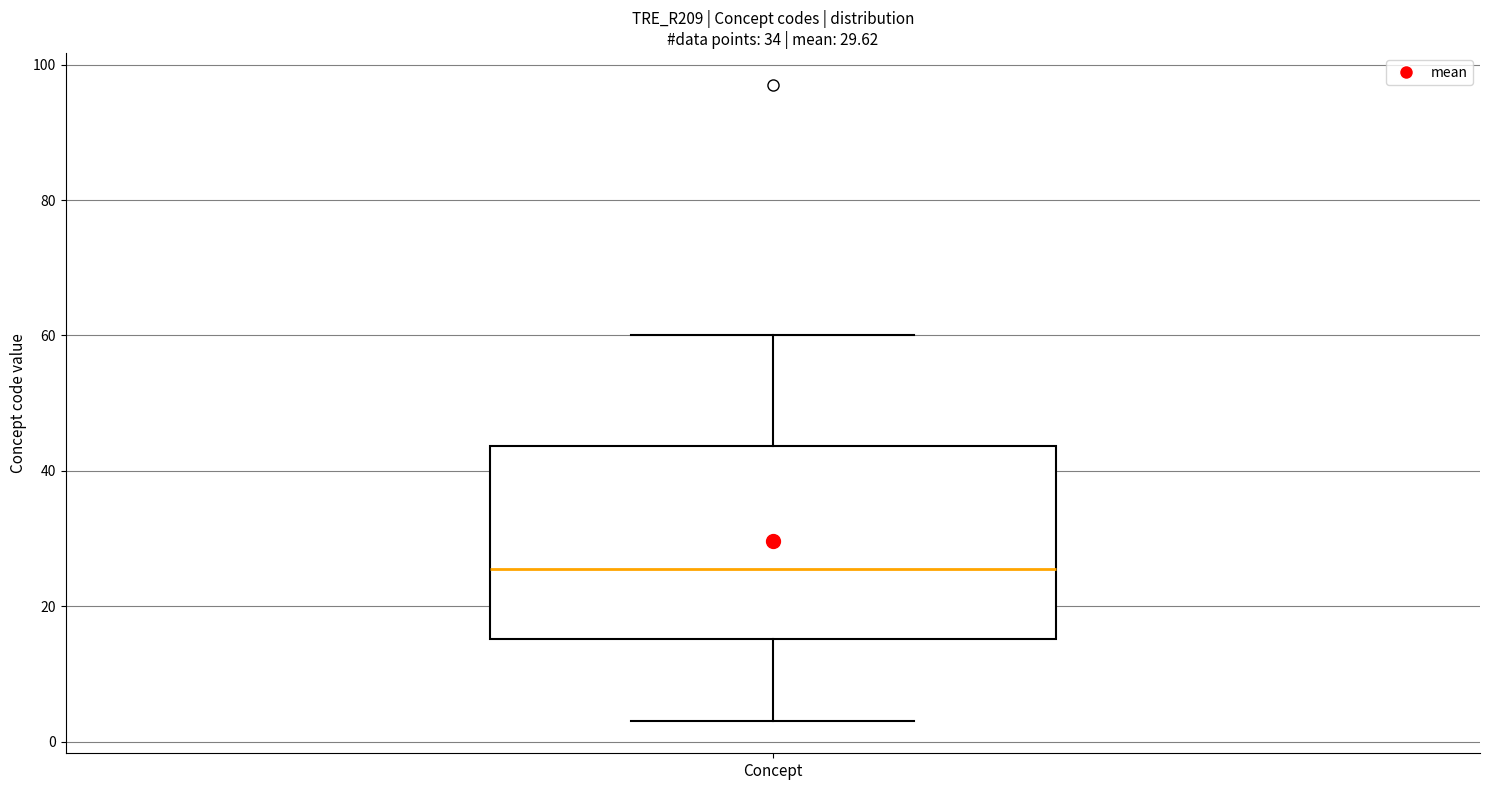

Read this box plot against the y-axis: the position of the median line, the range covered by the box, and the ends of both whiskers. The values are not printed on the chart, so give them approximately, as read against the axis.

median 26, box 16 to 44, whiskers 4 to 60